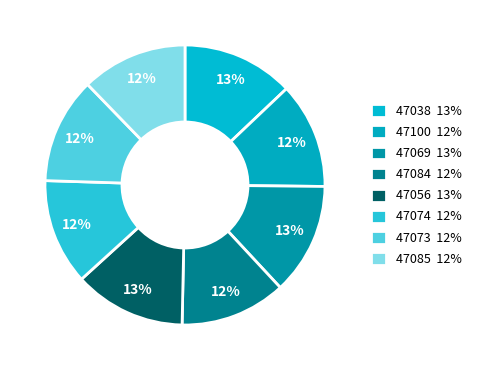

How many slices are in this pie chart?

8